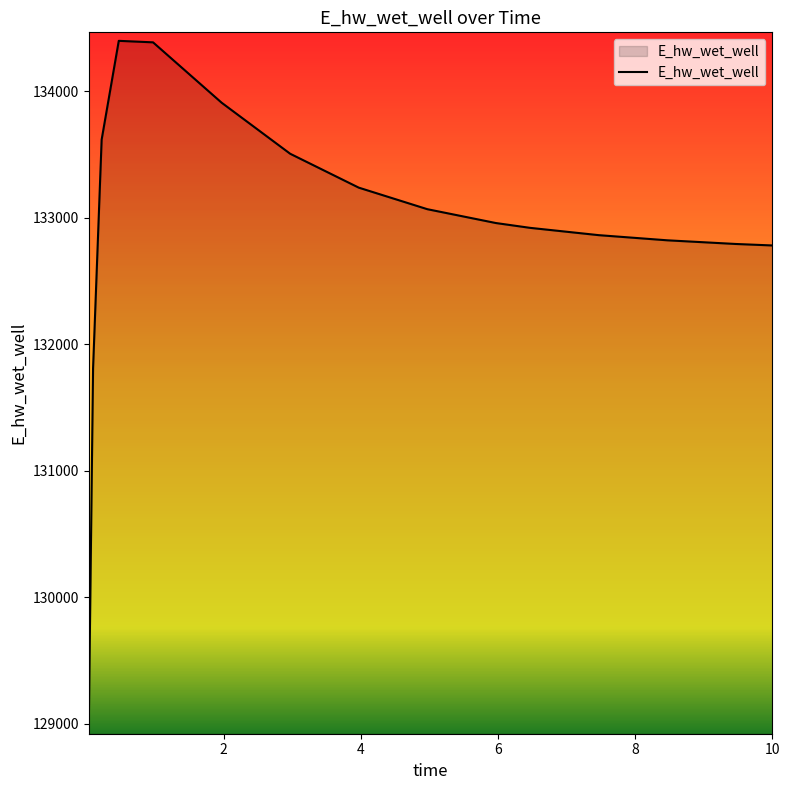

What is the greatest value displayed?

134399.3